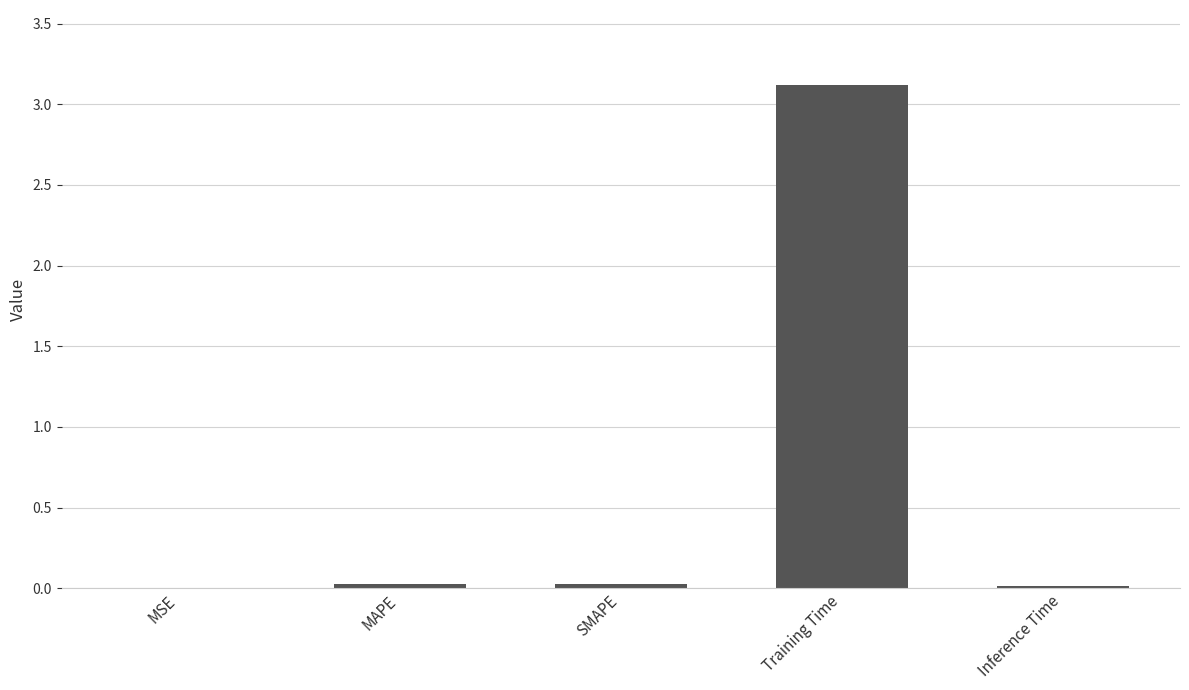

The chart shows a value of 0.0 at MSE. True or false?

True